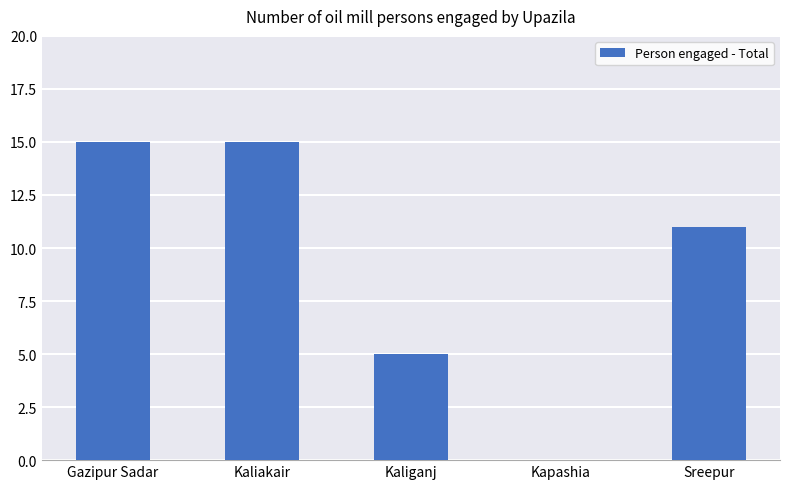

Count the number of categories in the chart.

5